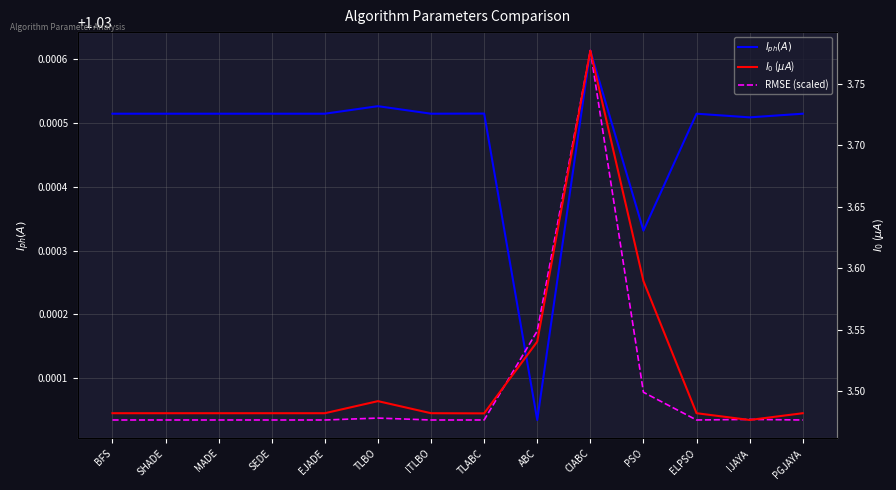

The RMSE (scaled) series shows 1.7 at ABC. True or false?

False